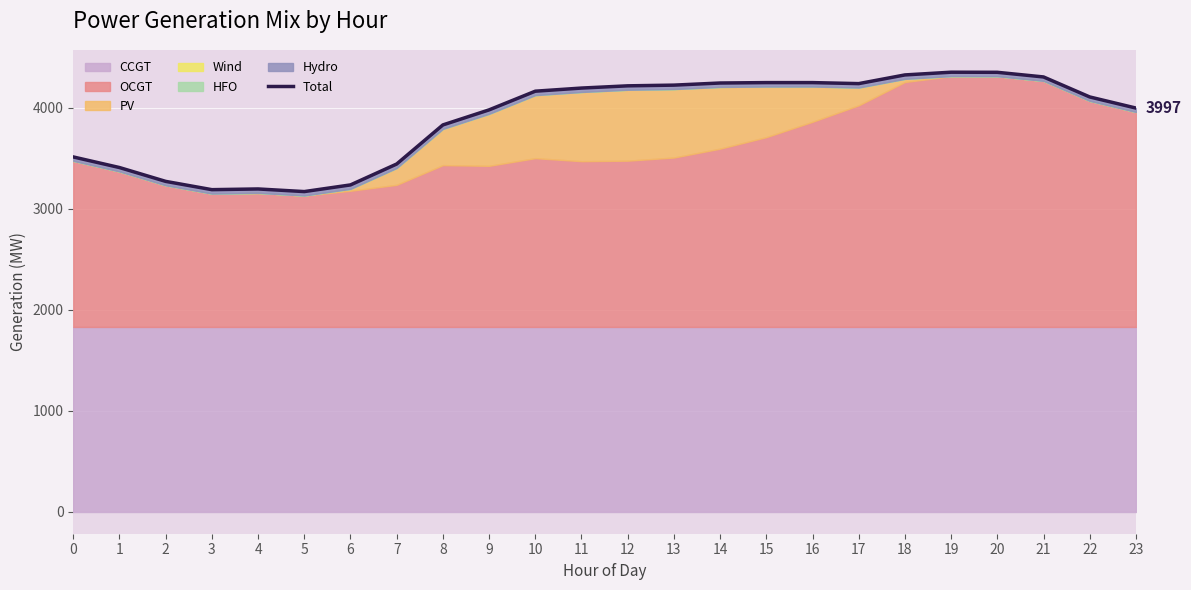

What is the average value?

3894